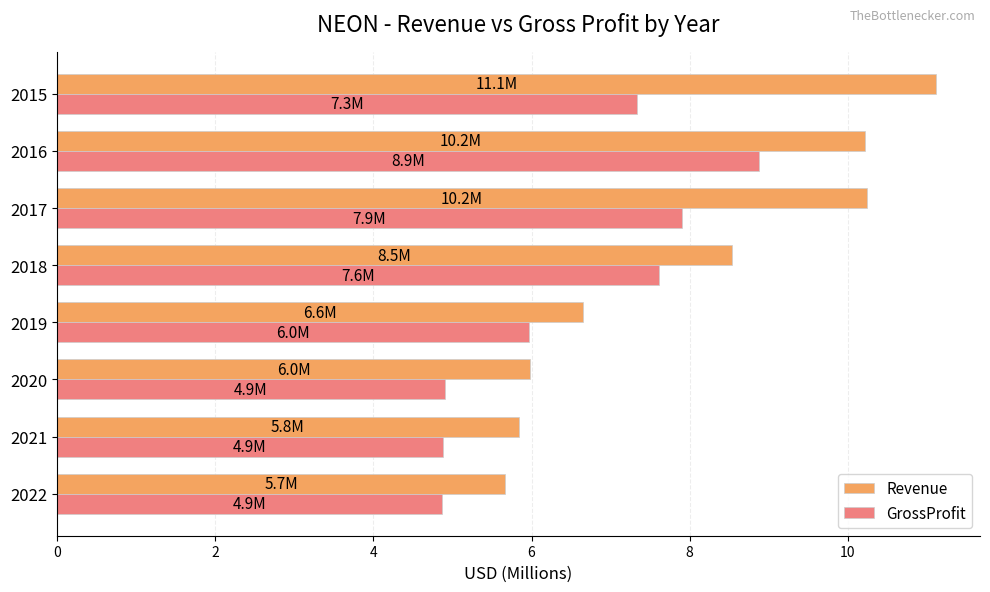

At 2018, list the series in order from smallest to largest.

GrossProfit, Revenue